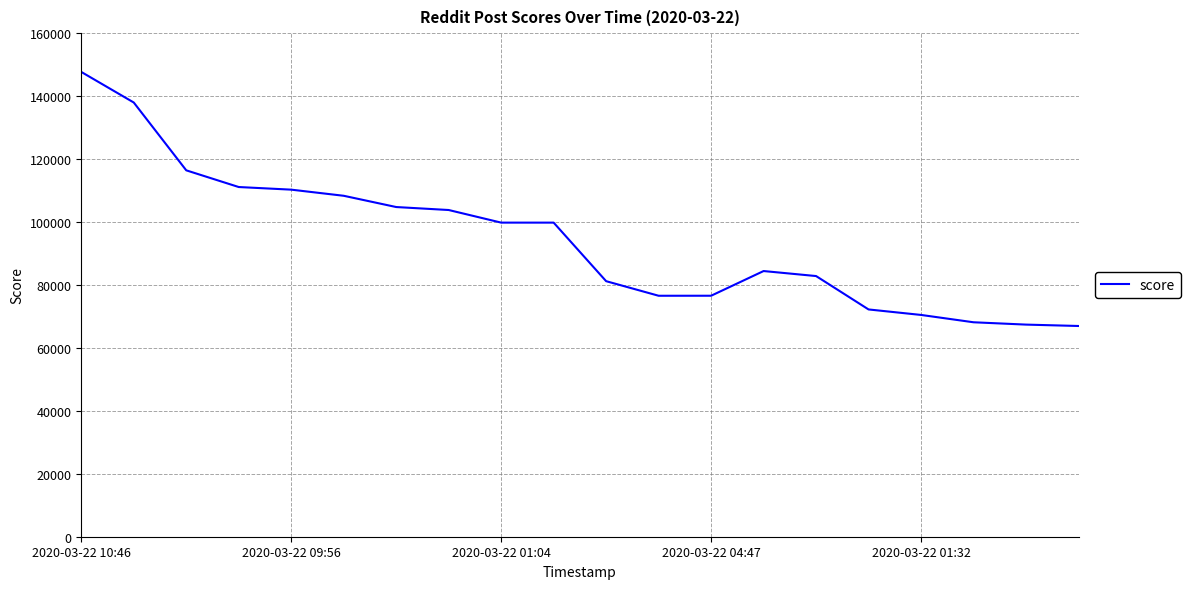

What is the maximum value shown in the chart?

147684